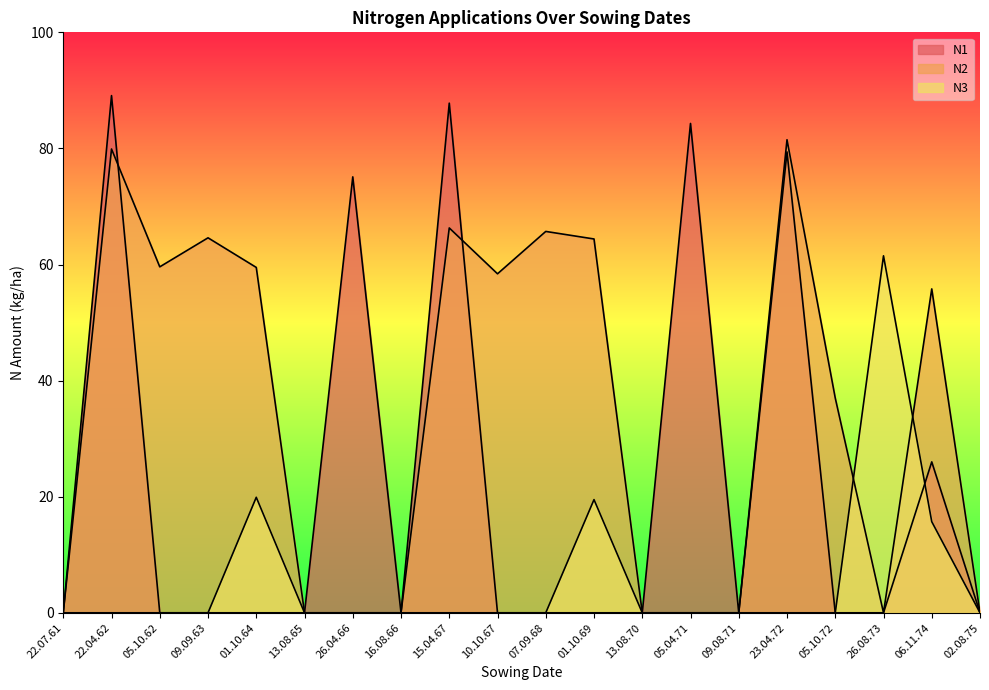

What is the label of the 2nd point from the left?

22.04.62